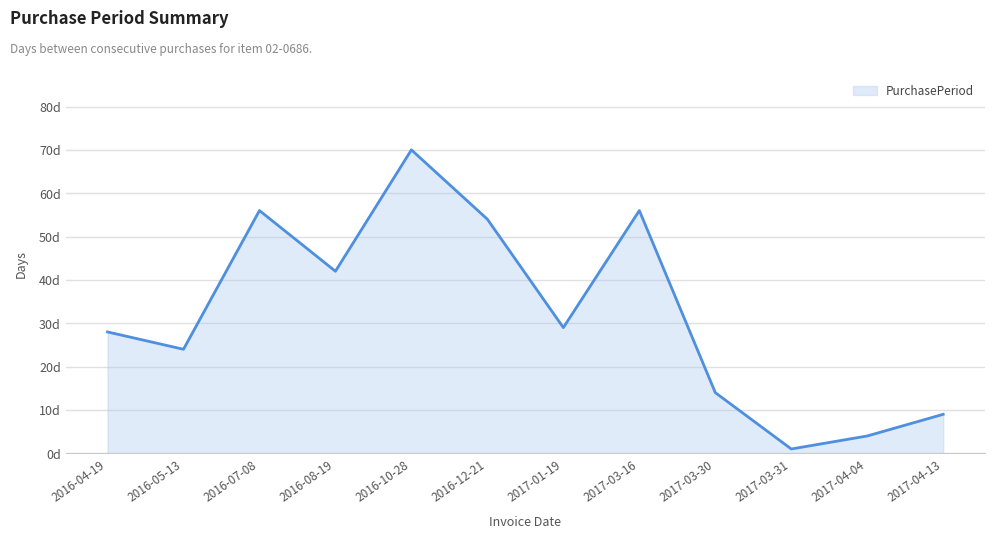

Does the chart display data point markers on the line(s)?

No